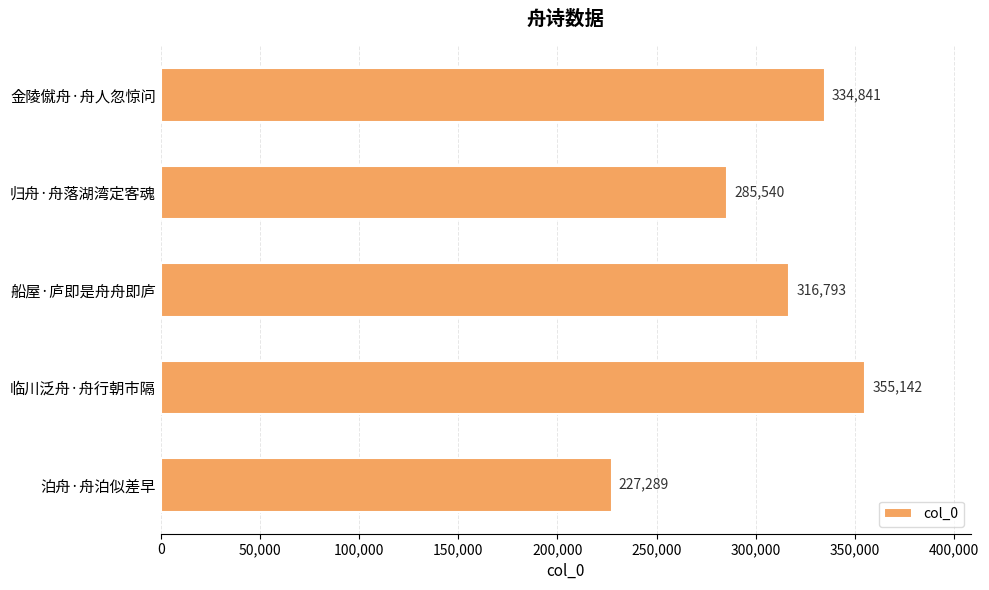

What is the sum of all values?

1519605